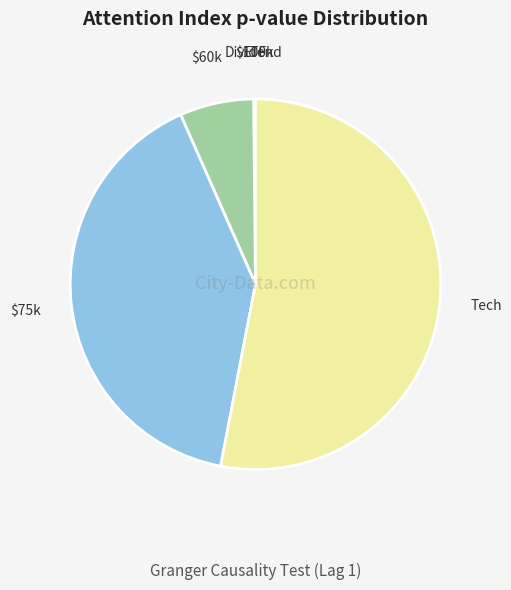

How many slices are in this pie chart?

6